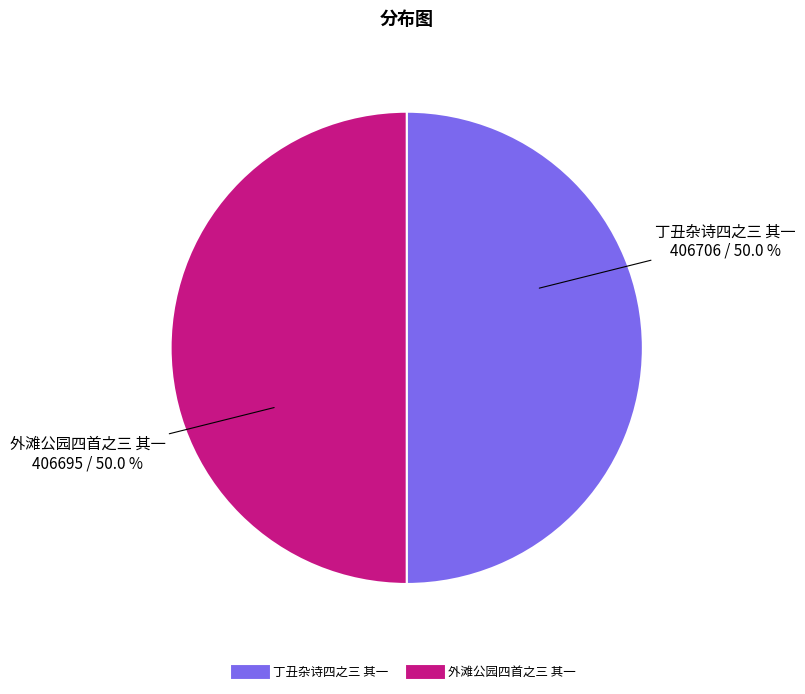

What percentage is NOT represented by 外滩公园四首之三 其一?

50.0%